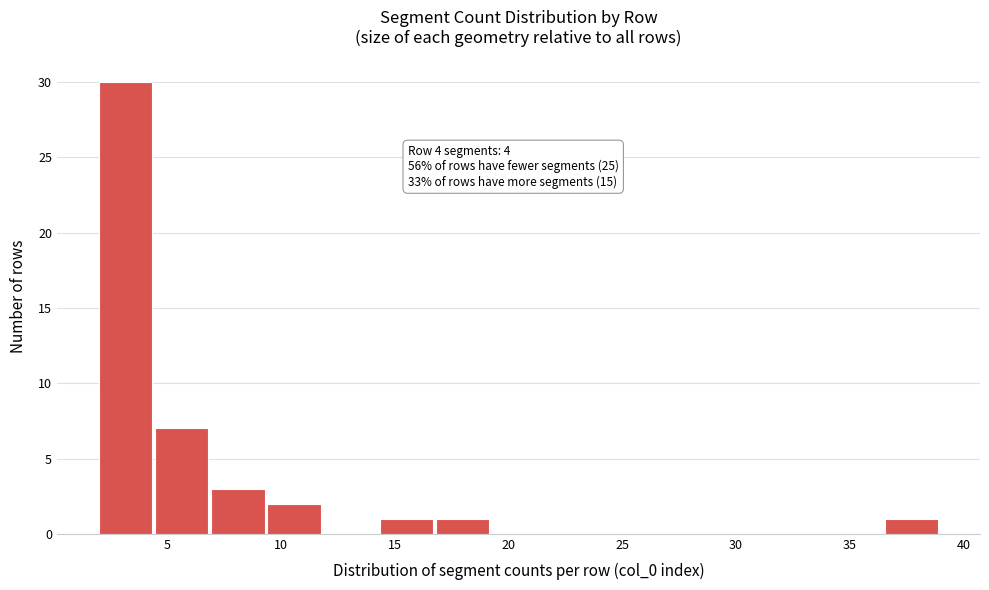

Which range on the x-axis has the tallest bar?

2.0 to 4.5